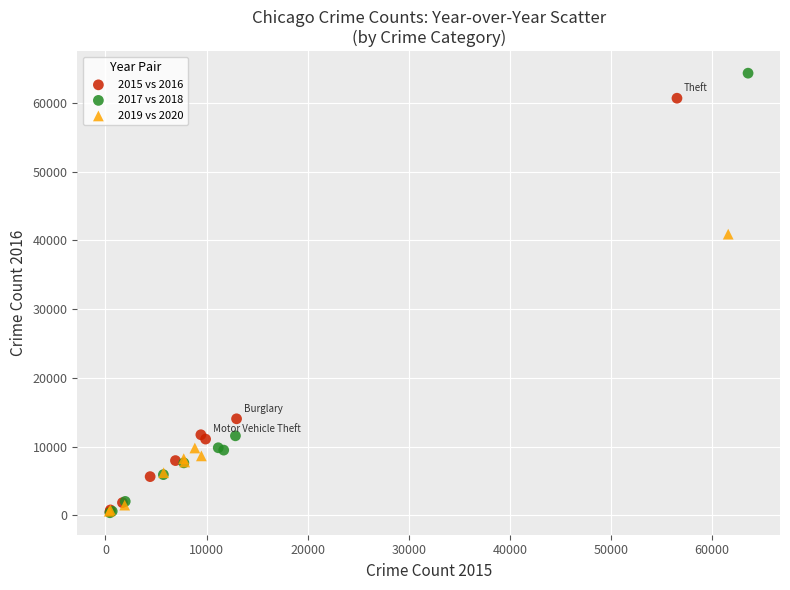

Which series reaches the maximum Y coordinate?

2017 vs 2018